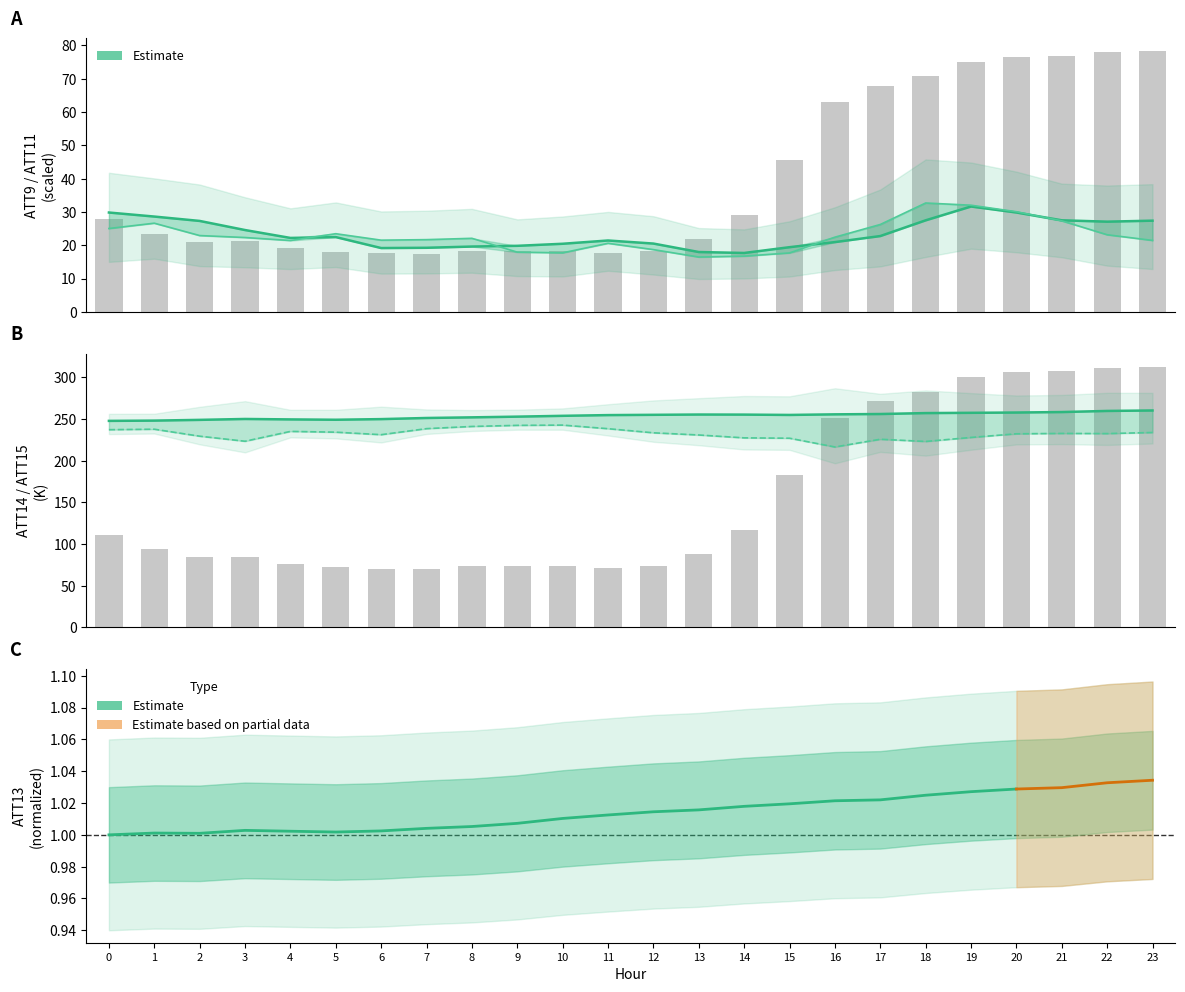

How many data points does each series have?

24